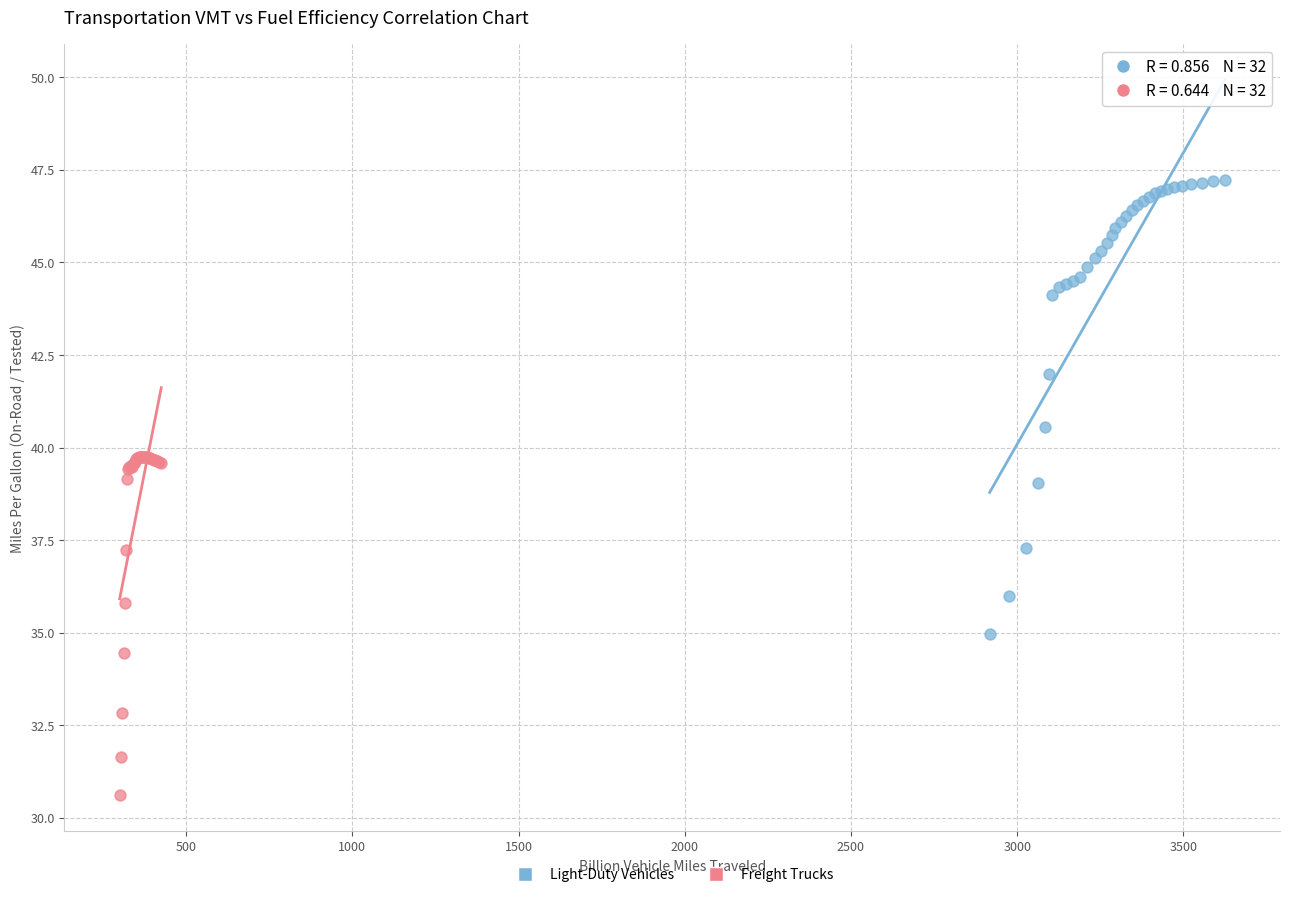

Which series reaches the minimum Y coordinate?

Freight Trucks